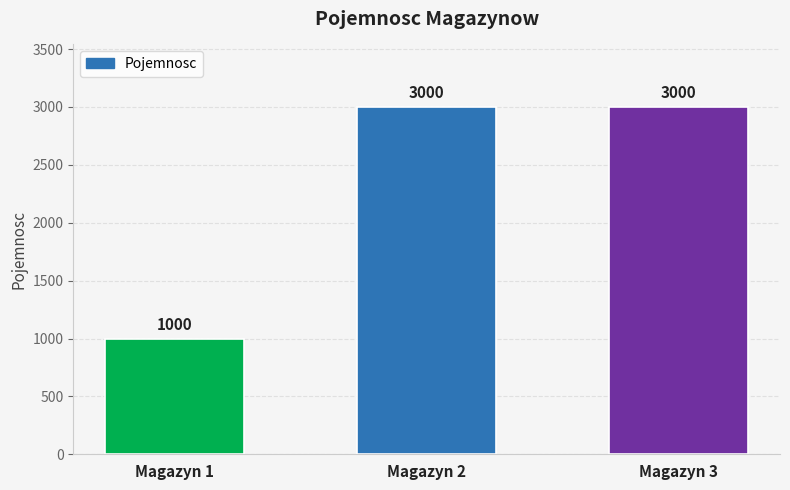

What is the smallest value displayed?

1000